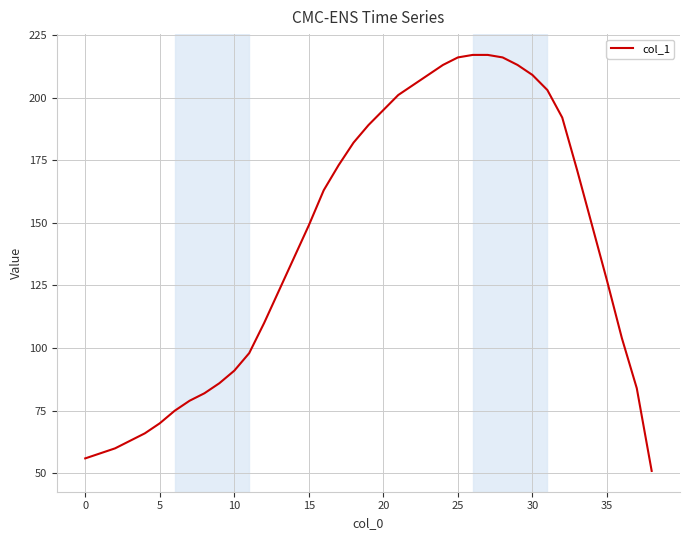

What is the difference between the maximum and minimum values?

166